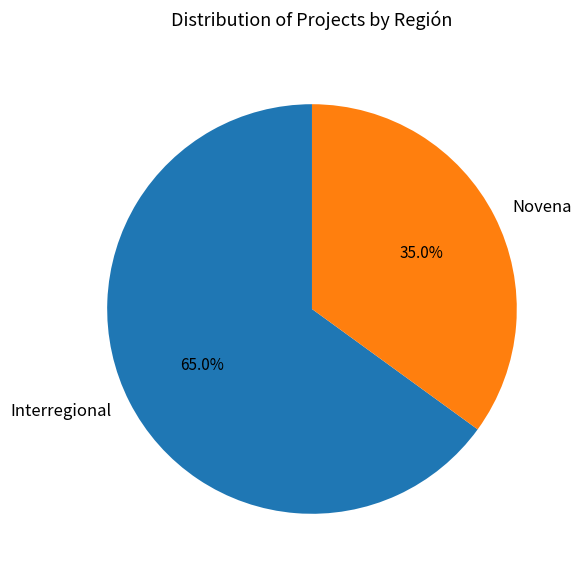

To the nearest percent, what is the difference between the largest and smallest slice percentages?

30%